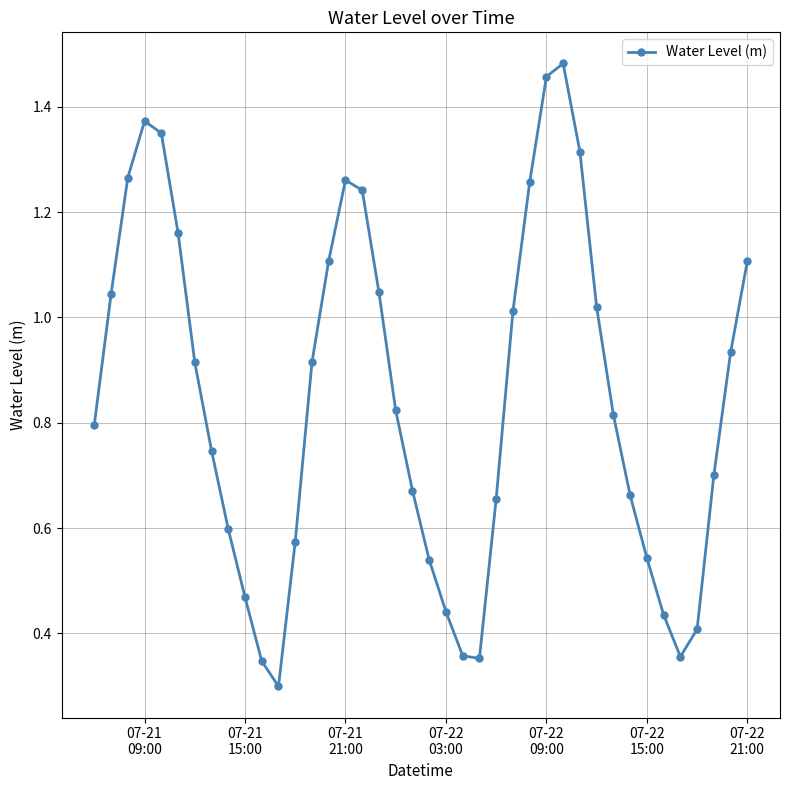

True or false: the data has more than 2 interior local peaks.

True